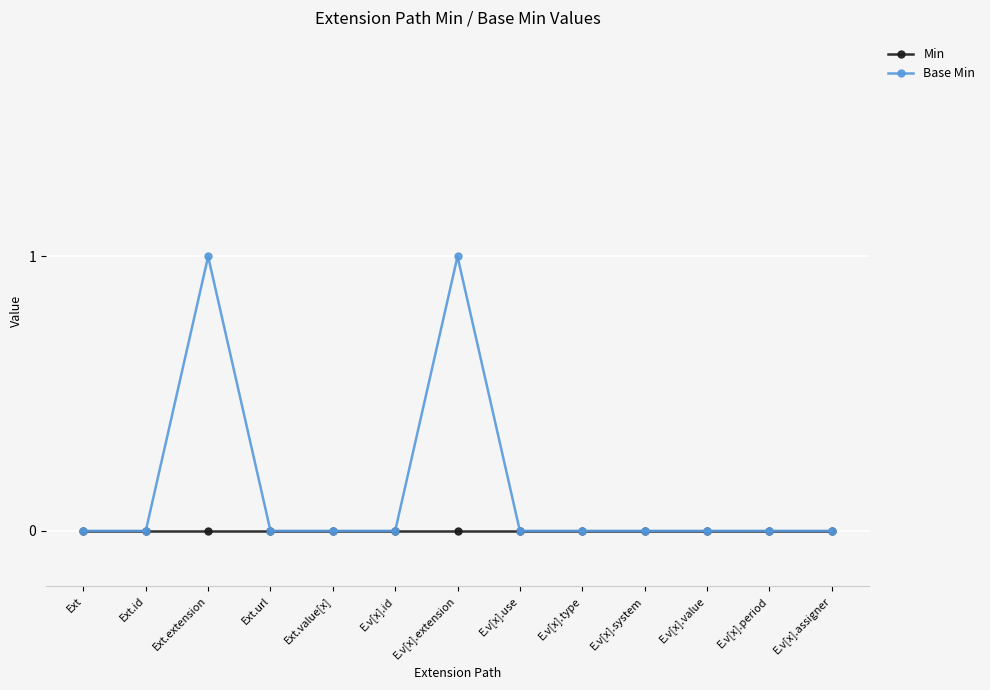

Which series has the largest total across all categories?

Base Min